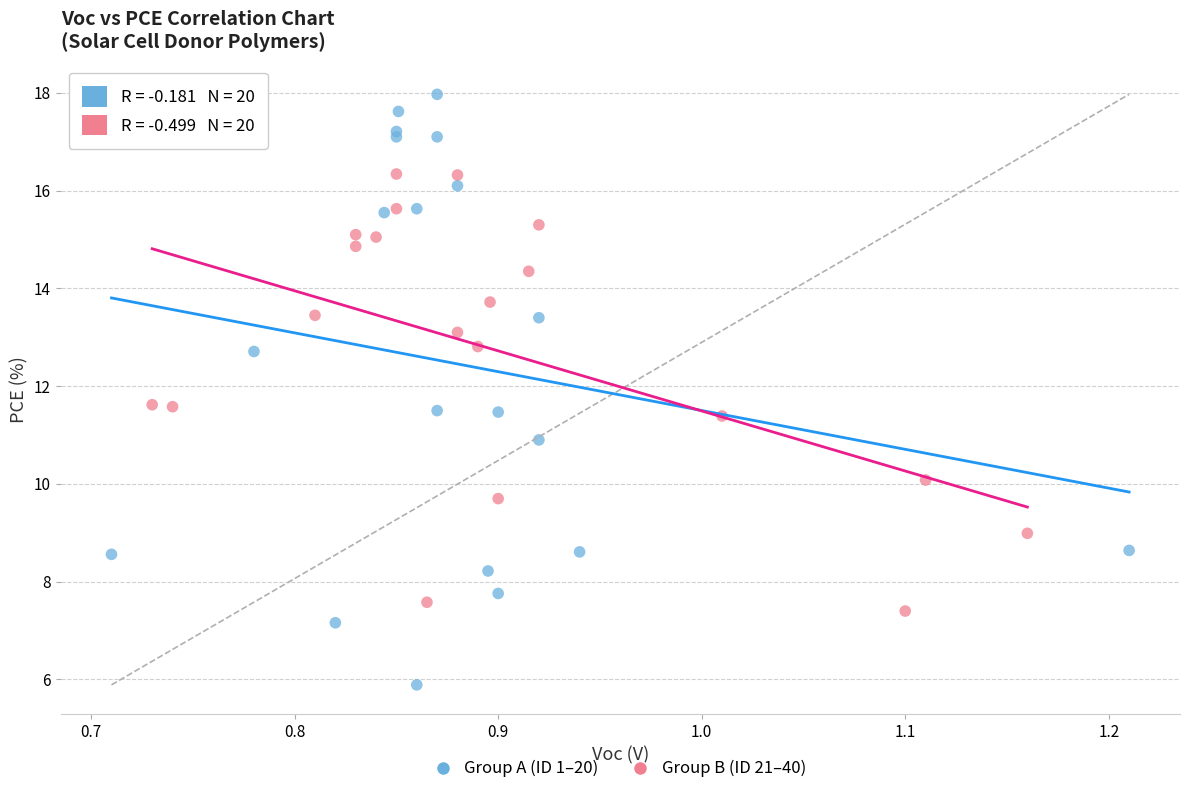

Which series has the largest Y range (max minus min)?

Group A (ID 1–20)